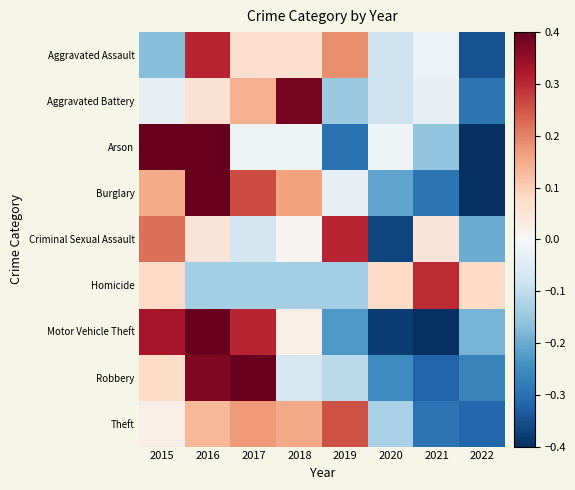

Rank the series at 2021 from highest to lowest value.

Homicide, Criminal Sexual Assault, Aggravated Assault, Aggravated Battery, Arson, Burglary, Theft, Robbery, Motor Vehicle Theft